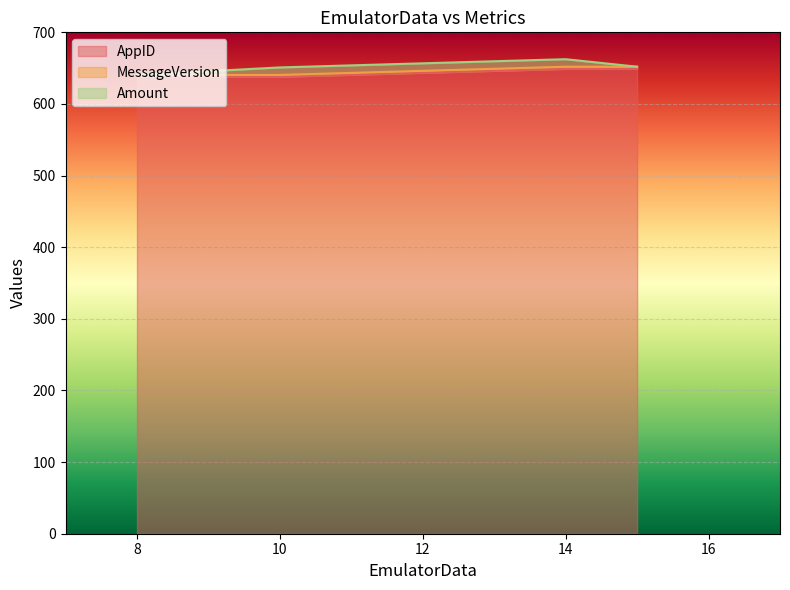

Is it true that MessageVersion equals 652.0 at 14?

True